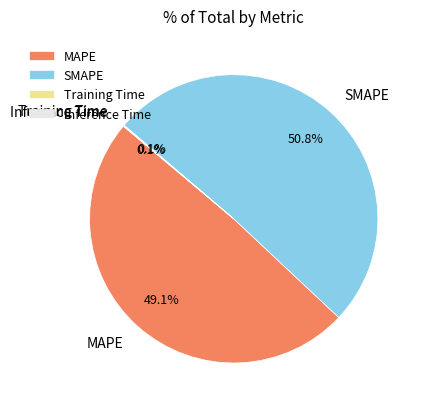

Which slice represents more than half of the pie?

SMAPE